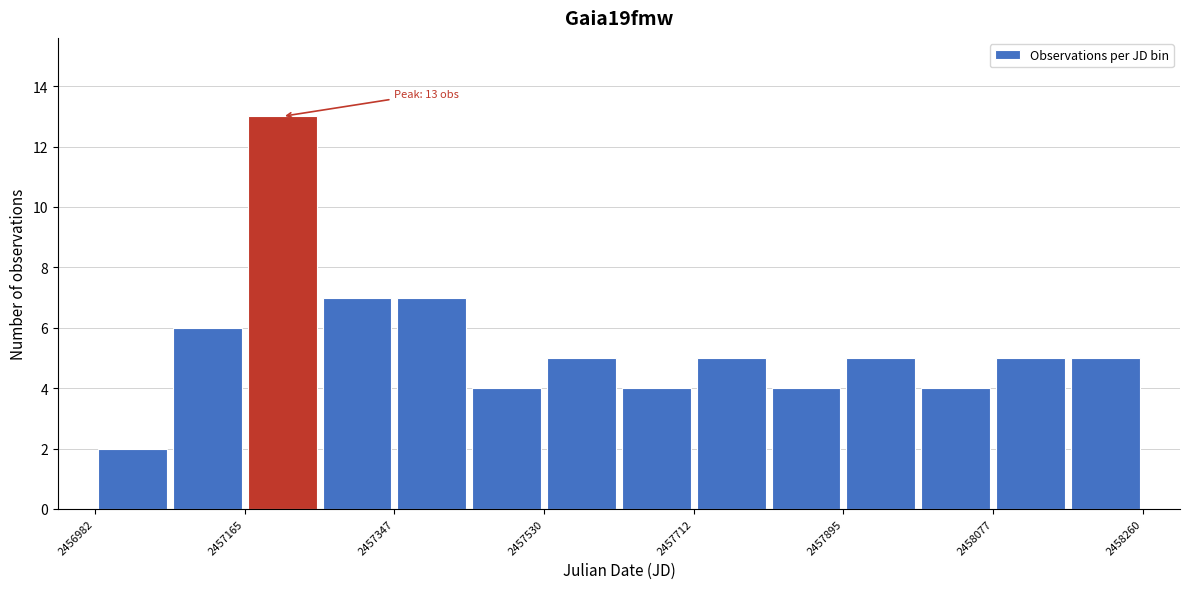

Over which range of the x-axis is the bar tallest?

2457160 to 2457260